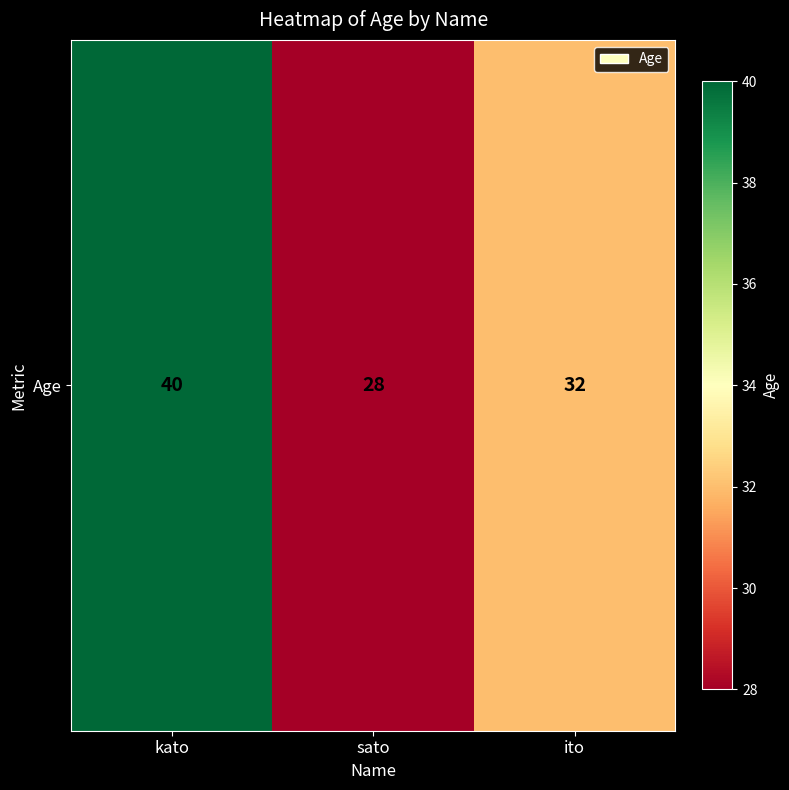

Which category has the lowest value across all series?

sato